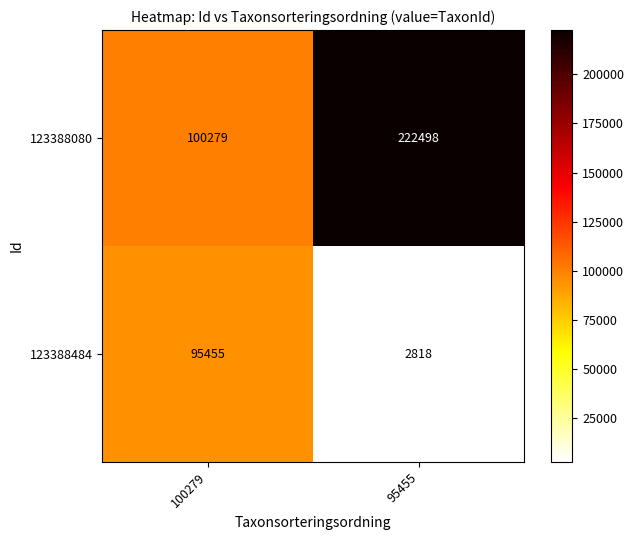

Reading left to right, what are all the values shown in this chart?

123388080: 100279	222498
123388484: 95455	2818